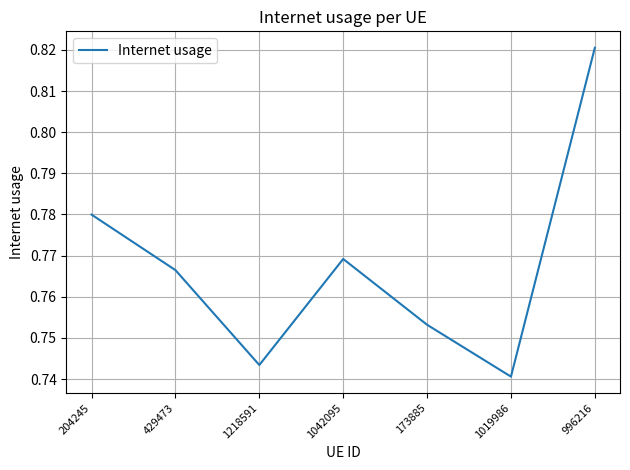

Where is the first local maximum?

1042095